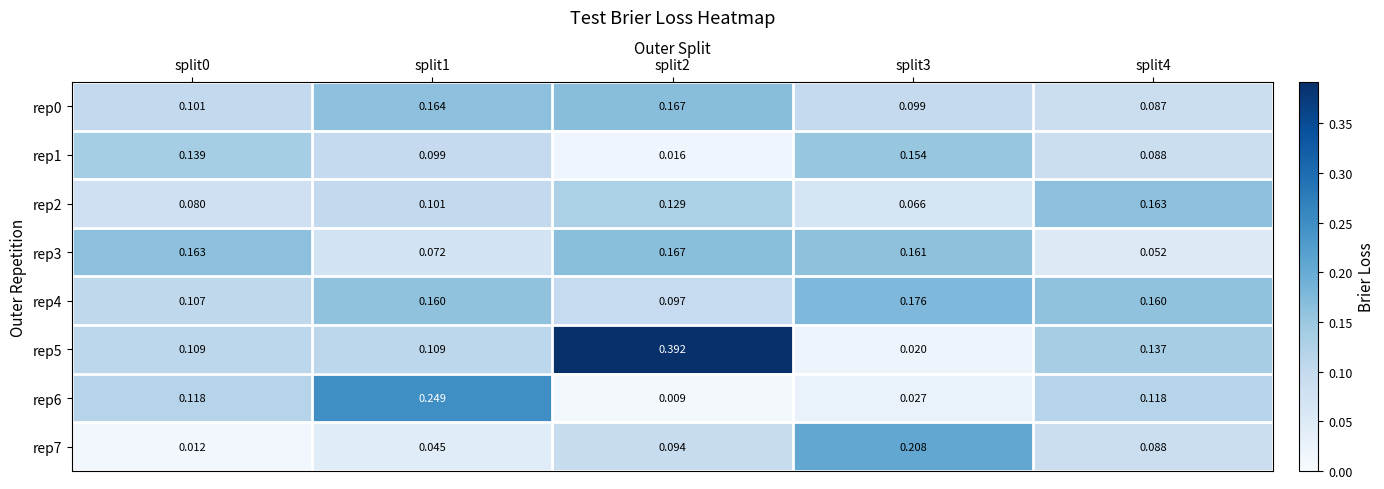

How many series are shown in this chart?

8